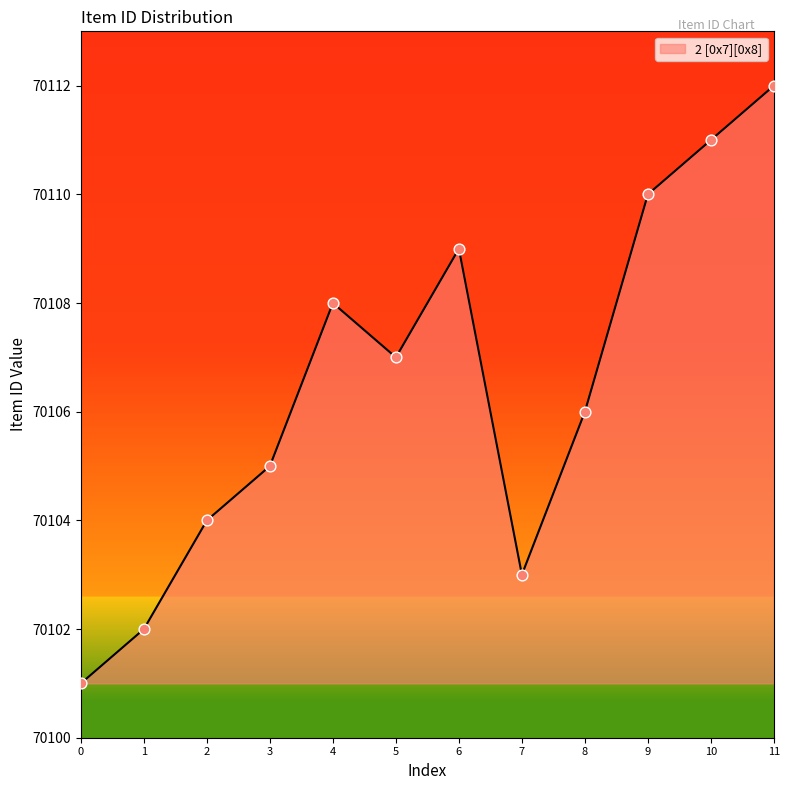

What is the change in value from 2 to 10?

+7